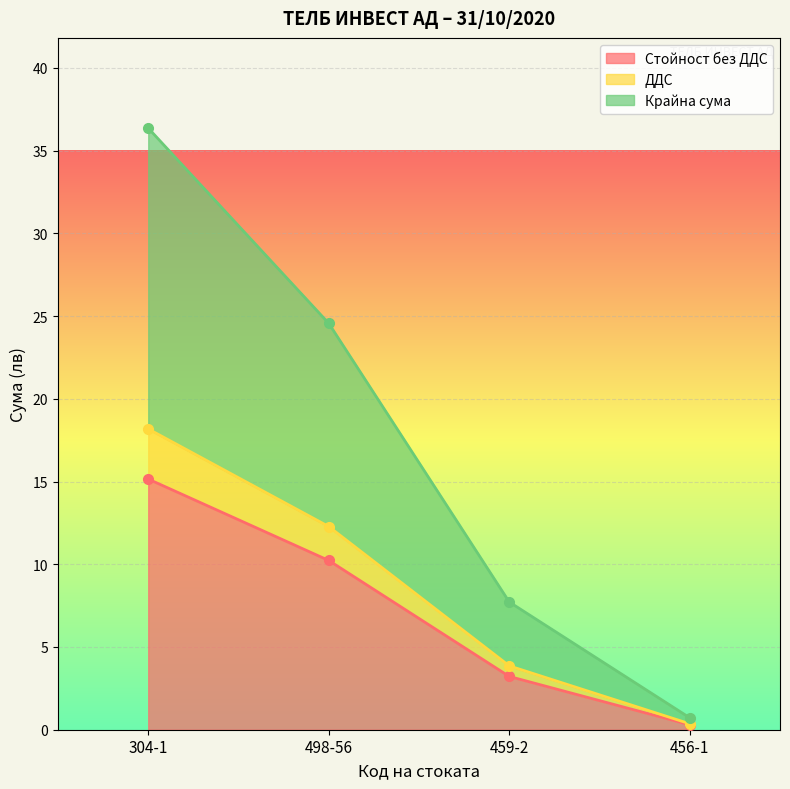

How many lines are shown in the chart?

3